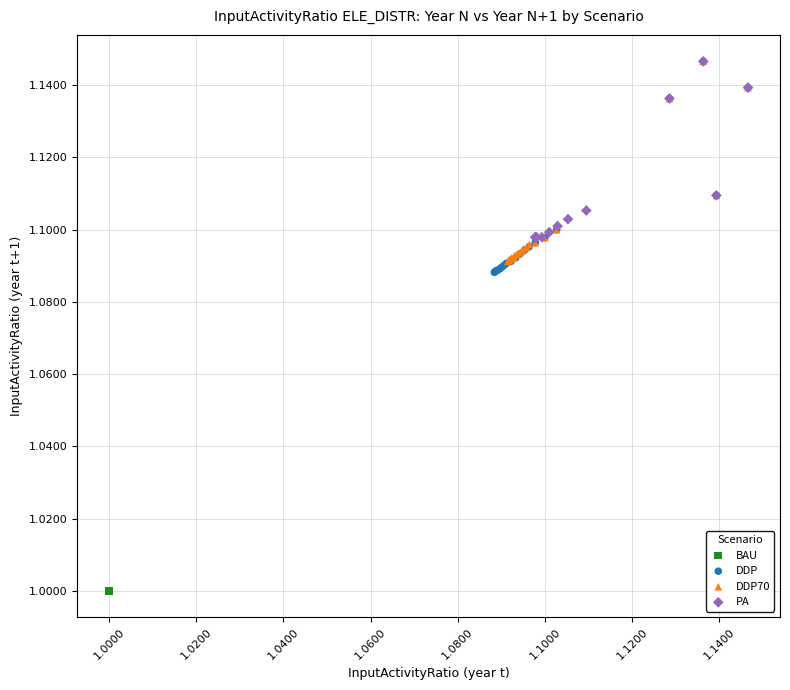

What are all the series names shown in the legend?

BAU, DDP, DDP70, PA